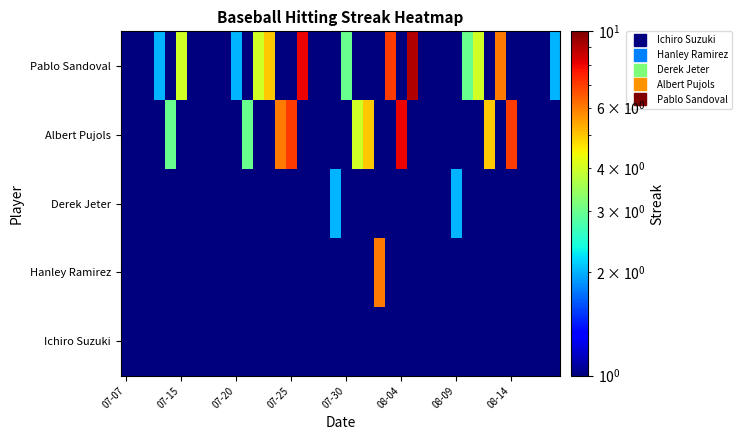

Which series has the largest total across all categories?

Pablo Sandoval